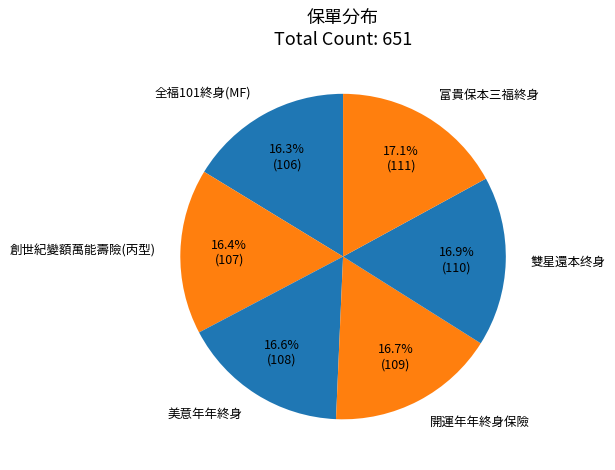

Is it true that 富貴保本三福終身 is 8% of the pie?

False